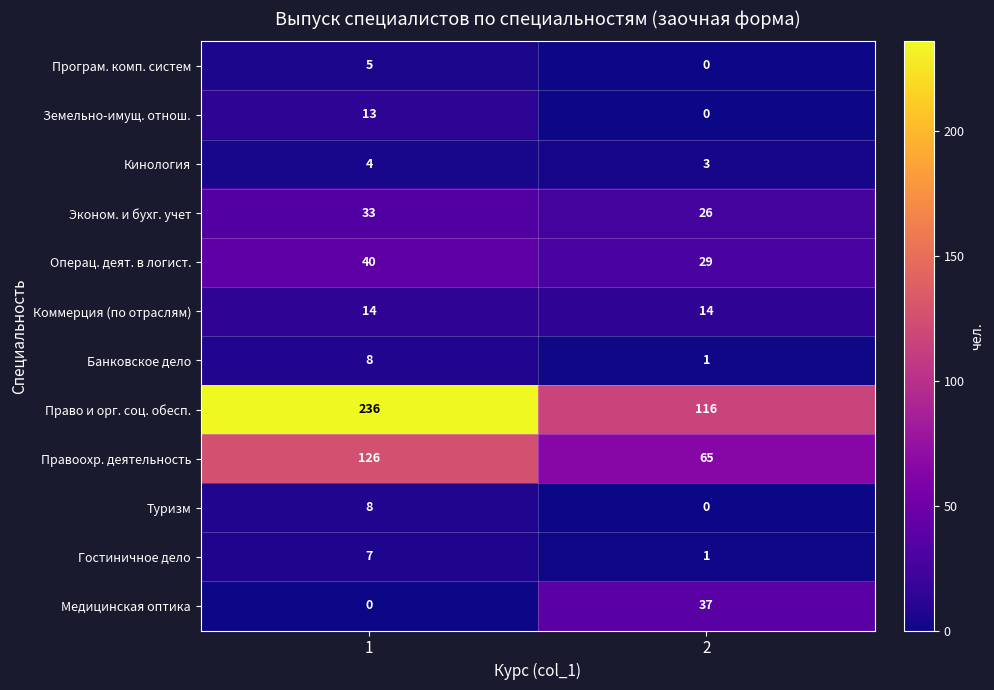

What is the approximate value of Правоохр. деятельность at 1, to the nearest 10?

130